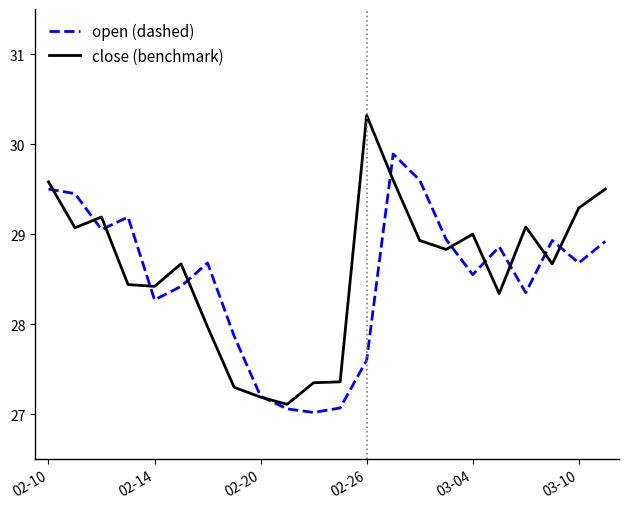

What is the lowest value of the open (dashed) series?

27.0